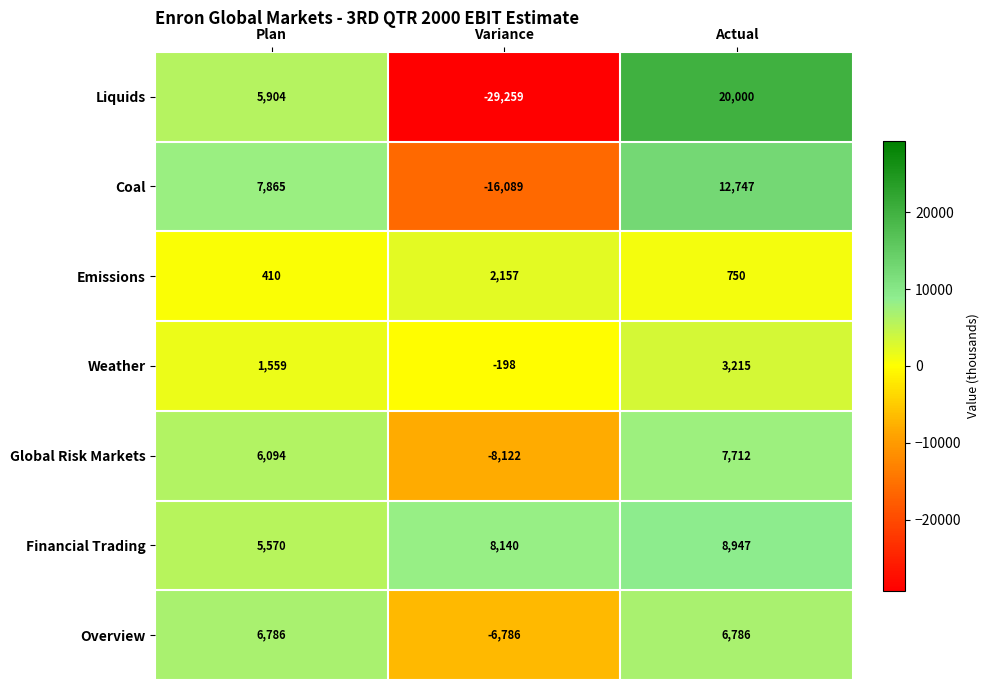

At which label does Liquids reach its peak?

Actual